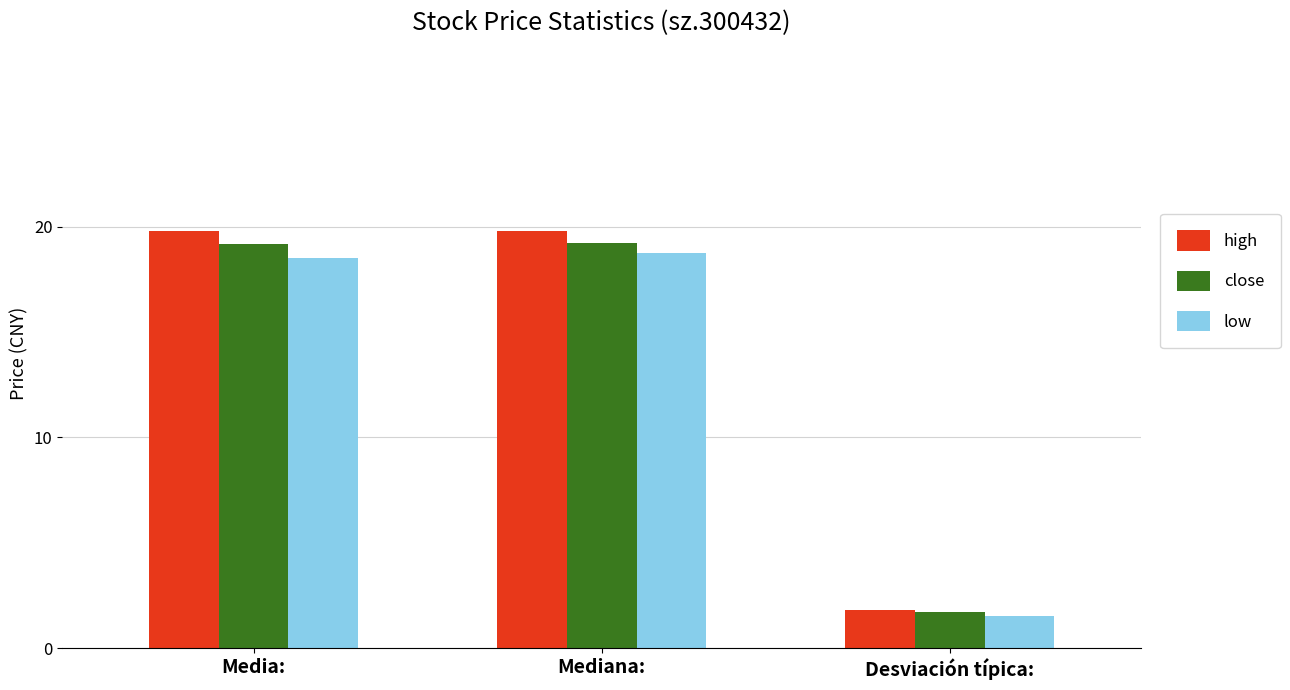

Where does the close series first go above 19?

Media: